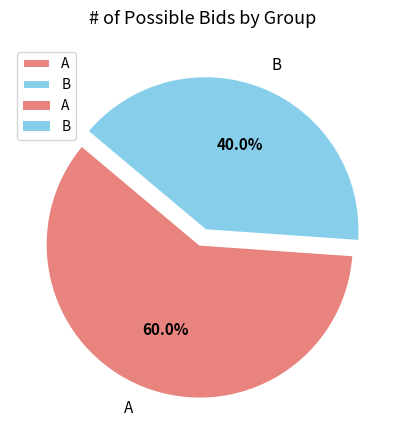

Approximately how many times larger is the value at A compared to B?

1.5